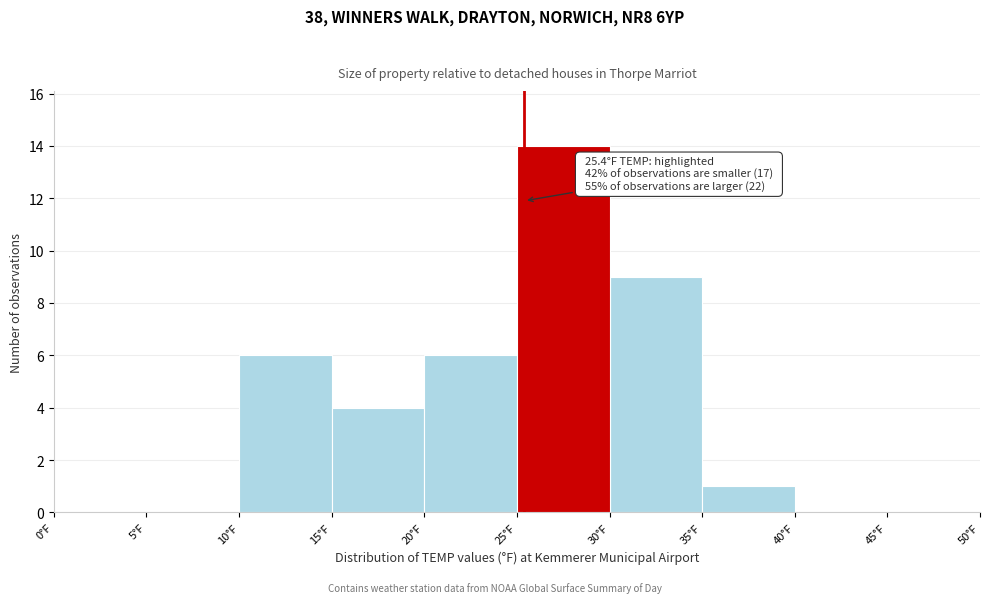

Over which range of the x-axis is the bar tallest?

25 to 30